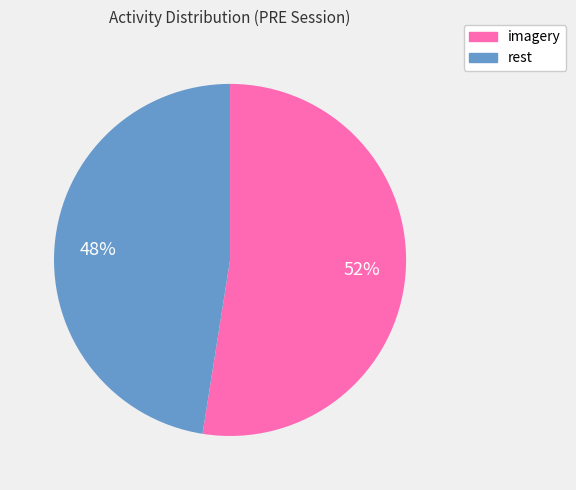

To the nearest percent, what is the average slice percentage?

50%